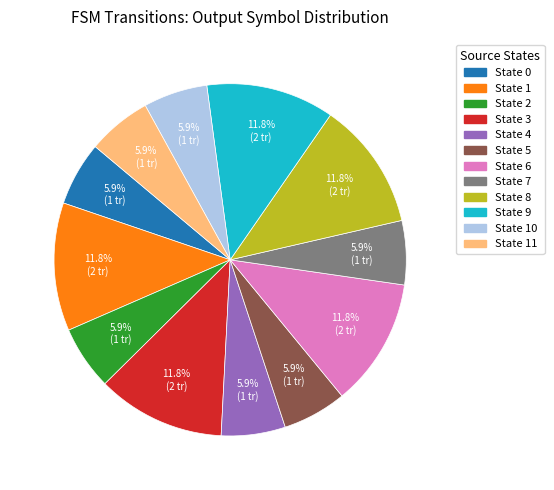

Is there any slice that represents more than half of the pie?

No